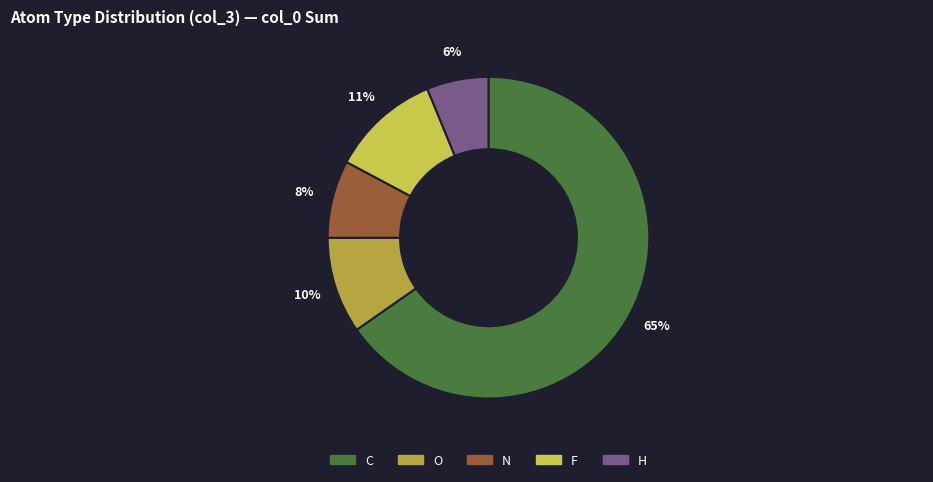

Is there a majority slice in this chart?

Yes